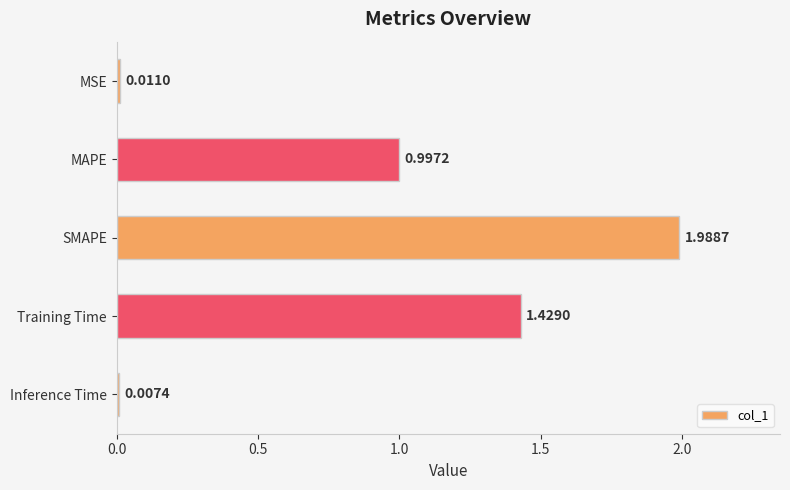

What is the label of the 4th bar from the top?

Training Time